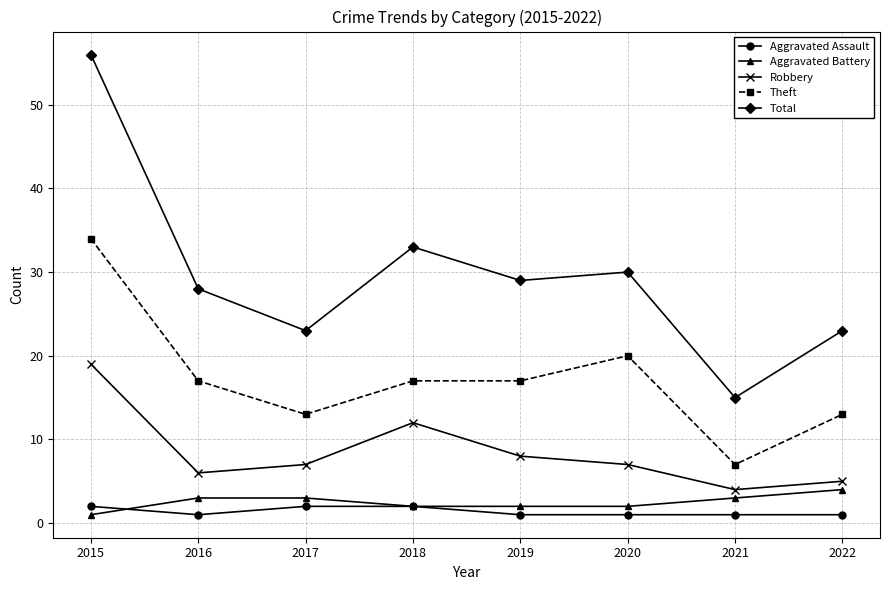

What is the value of the Total point at the 4th from the left?

33